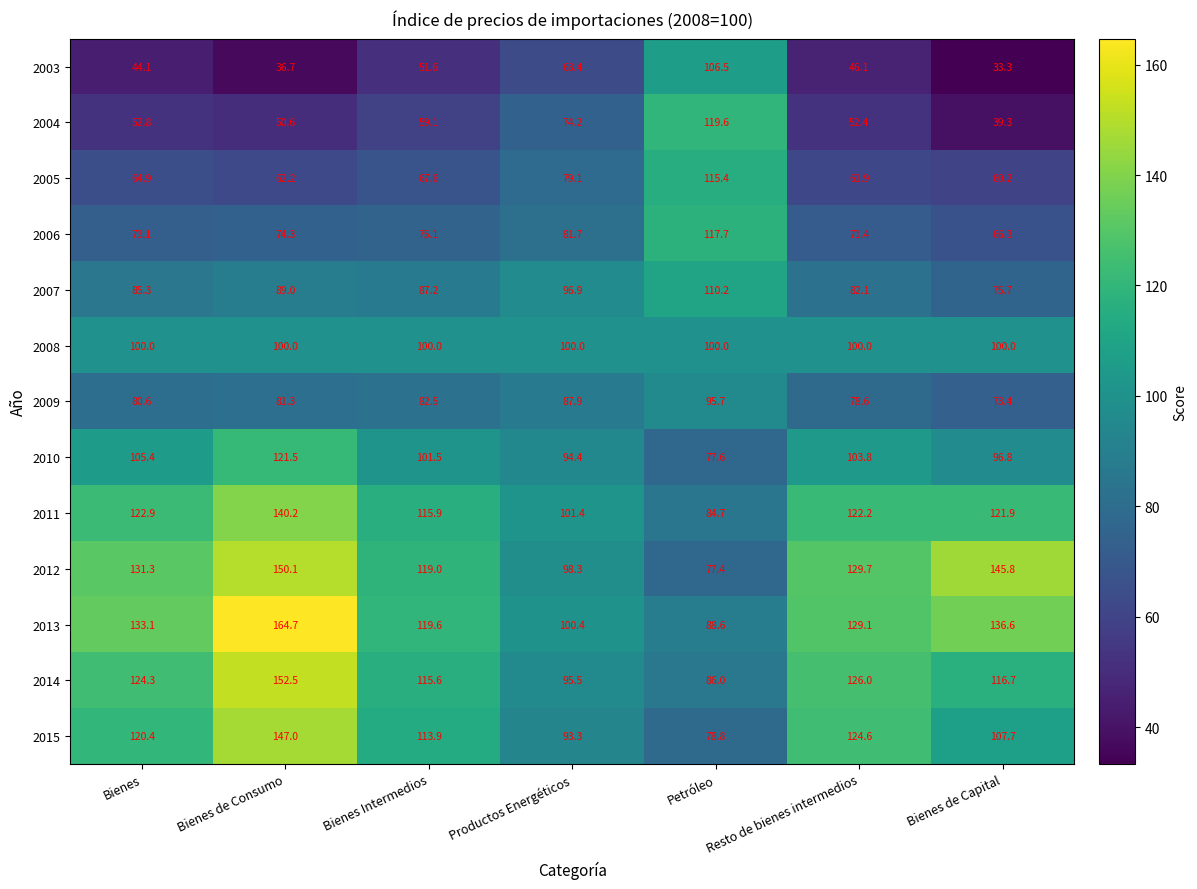

What is the smallest value displayed?

33.3